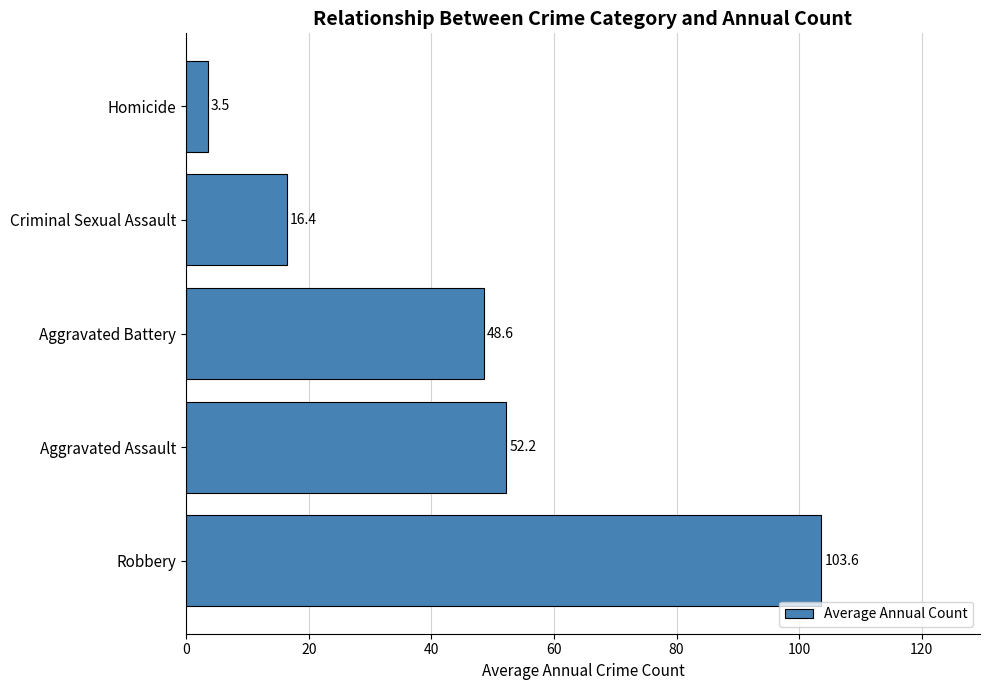

The chart shows a value of 48.6 at Aggravated Battery. True or false?

True